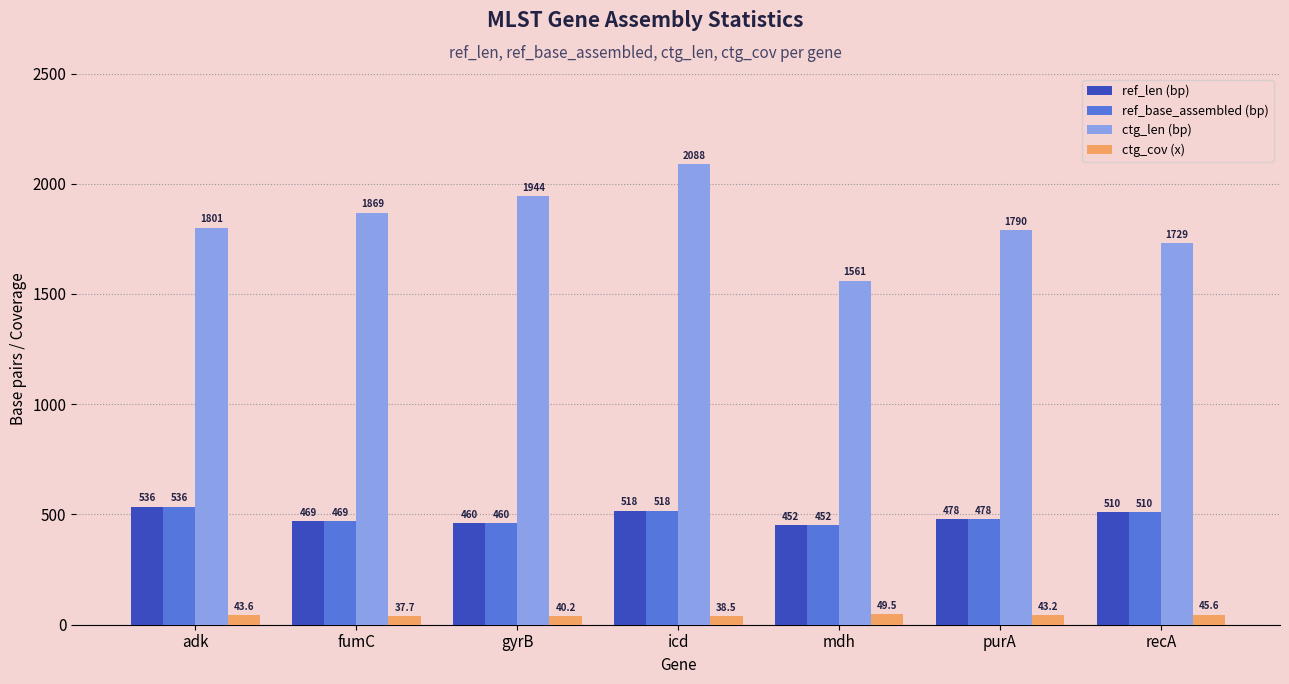

What is the sum of the ref_base_assembled (bp) values at purA and adk?

1014.0